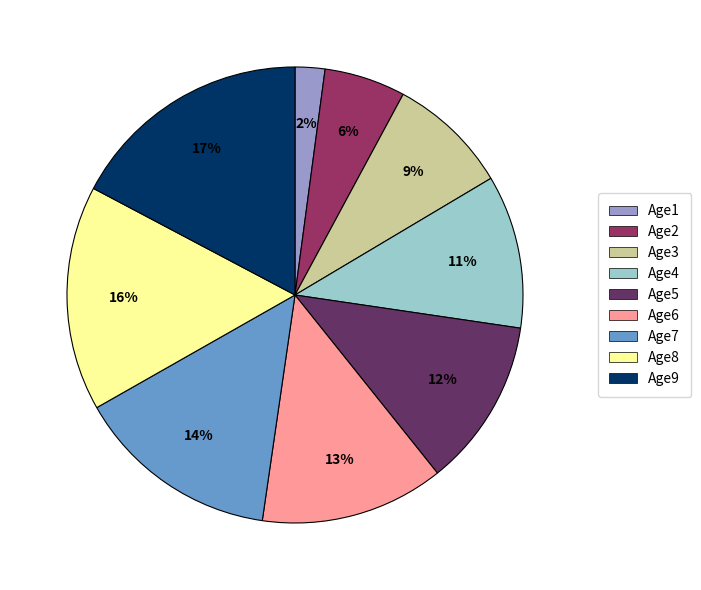

Is there a majority slice in this chart?

No